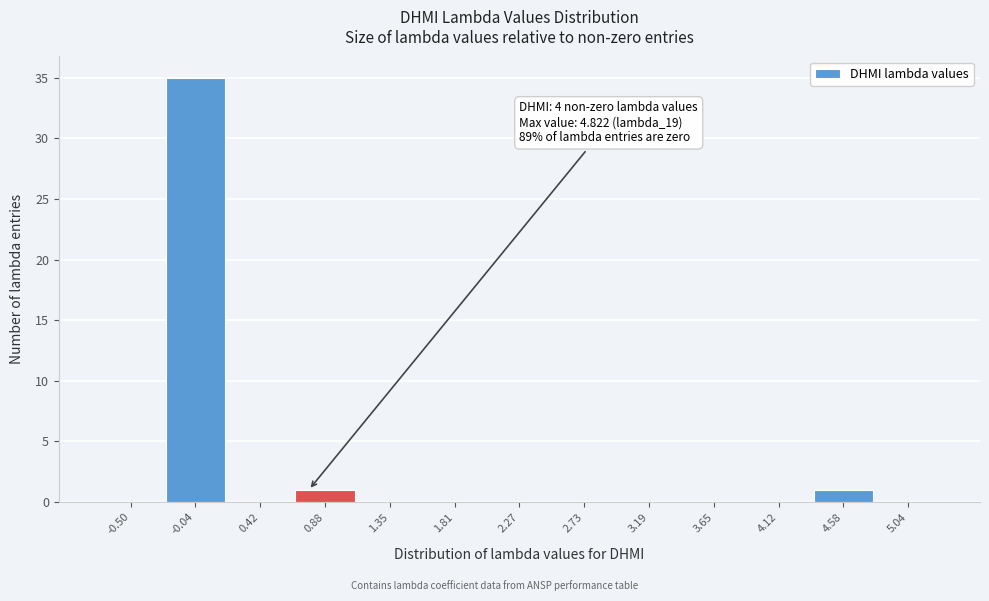

Reading right to left, what are all the values shown in this chart?

5.04=0	4.58=1	4.12=0	3.65=0	3.19=0	2.73=0	2.27=0	1.81=0	1.35=0	0.88=1	0.42=0	-0.04=35	-0.50=0